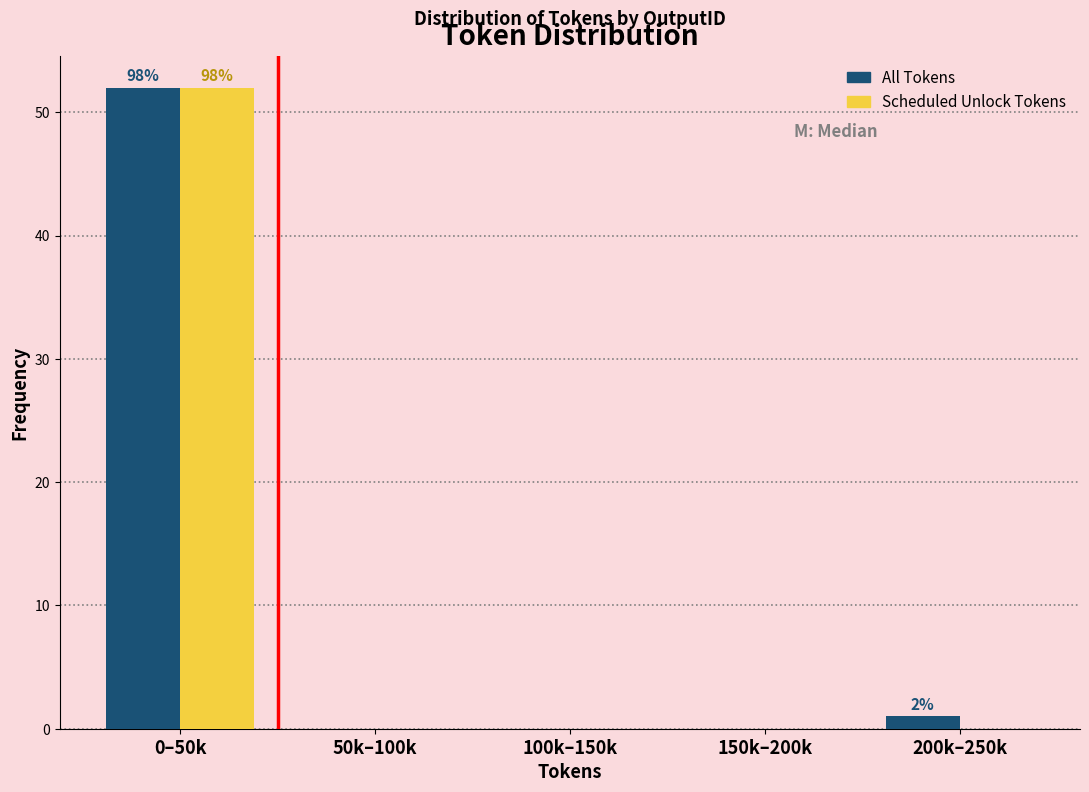

Reading left to right, transcribe all the data shown in this chart.

All Tokens: 0–50k=52	50k–100k=0	100k–150k=0	150k–200k=0	200k–250k=1
Scheduled Unlock Tokens: 0–50k=52	50k–100k=0	100k–150k=0	150k–200k=0	200k–250k=0